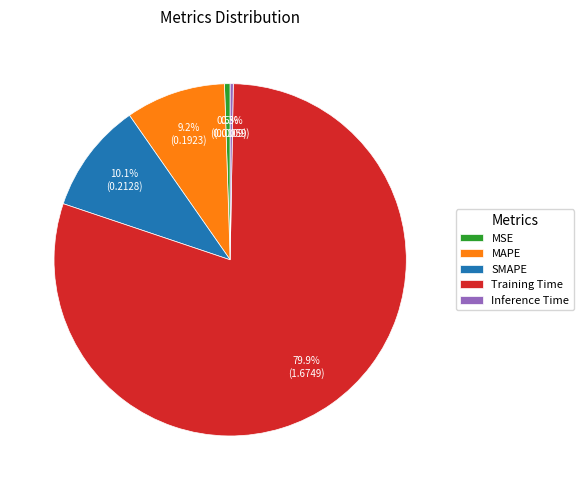

Approximately how many times larger is the value at SMAPE compared to Training Time?

0.1